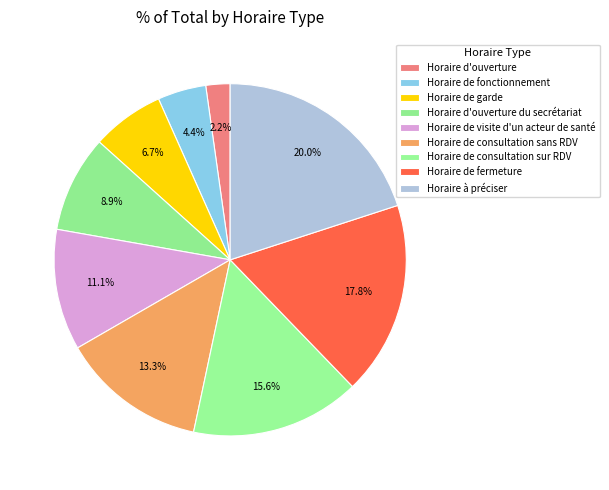

To the nearest percent, what percentage of the pie is Horaire d'ouverture?

2%